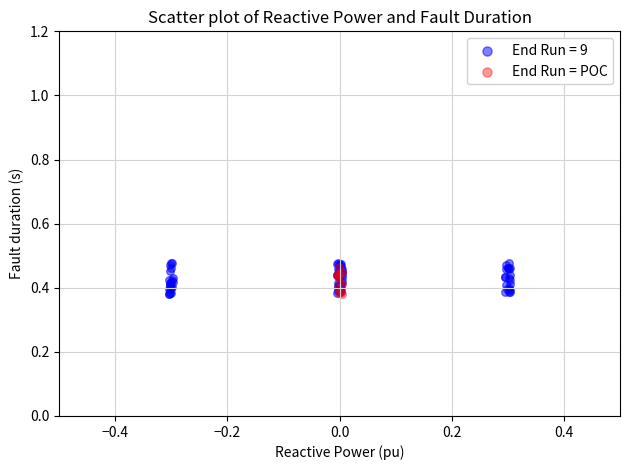

Which series has the widest spread of Y values?

End Run = 9